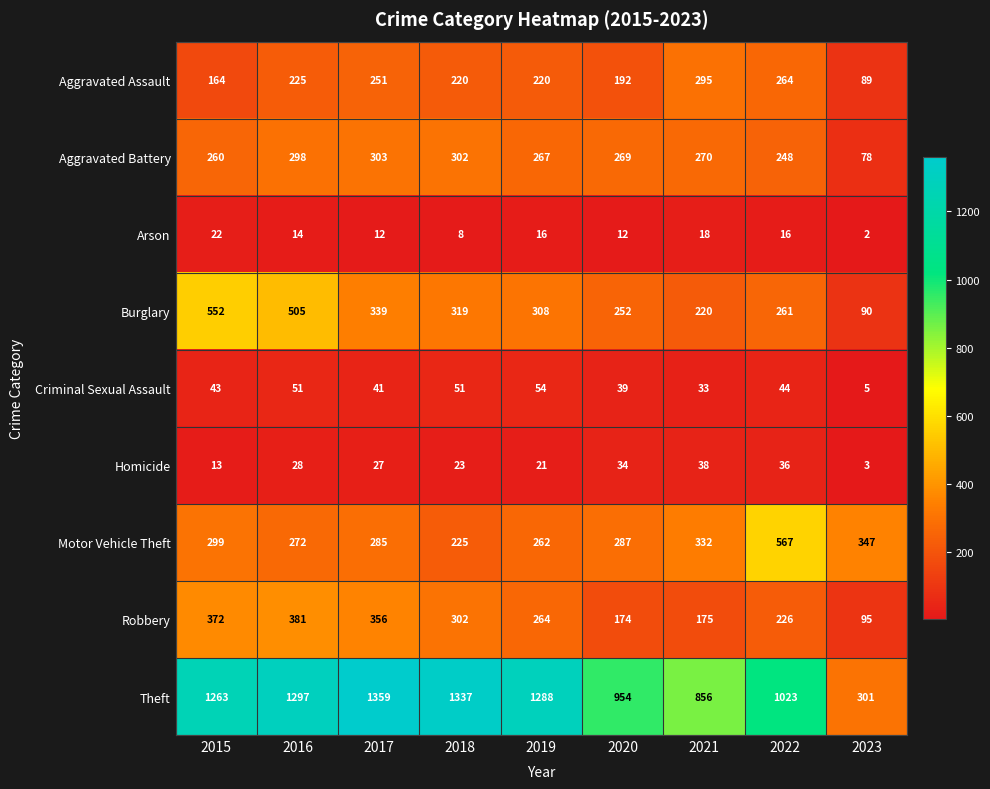

Rank the series by their maximum value, from highest to lowest.

Theft, Motor Vehicle Theft, Burglary, Robbery, Aggravated Battery, Aggravated Assault, Criminal Sexual Assault, Homicide, Arson